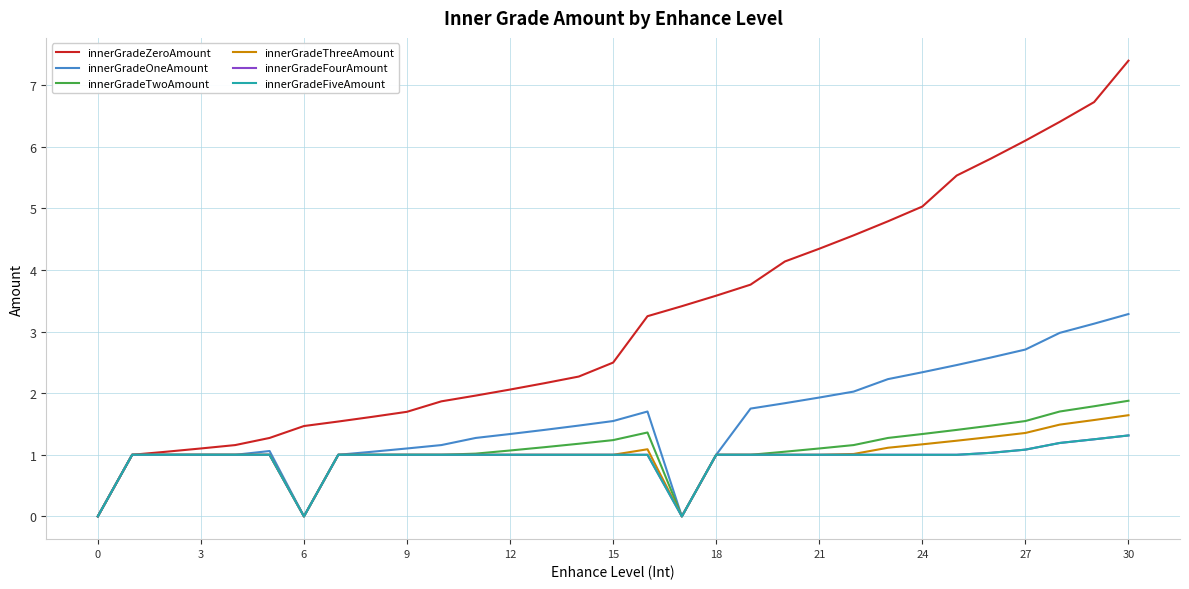

What is the highest value of the innerGradeTwoAmount series?

1.9